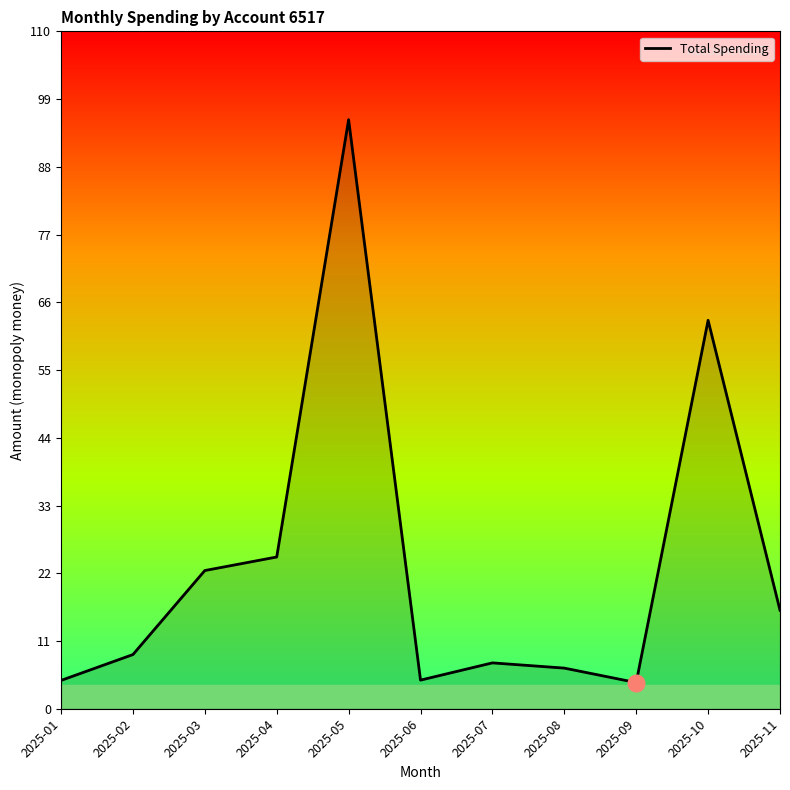

What is the difference between the maximum and minimum values?

91.4